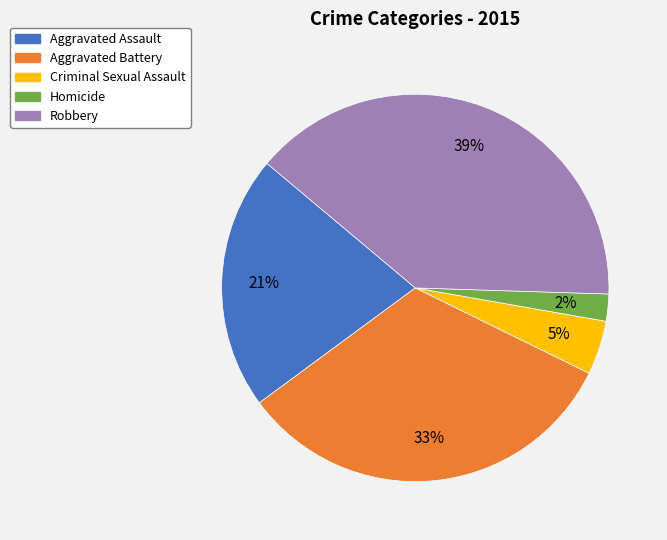

Is there a majority slice in this chart?

No